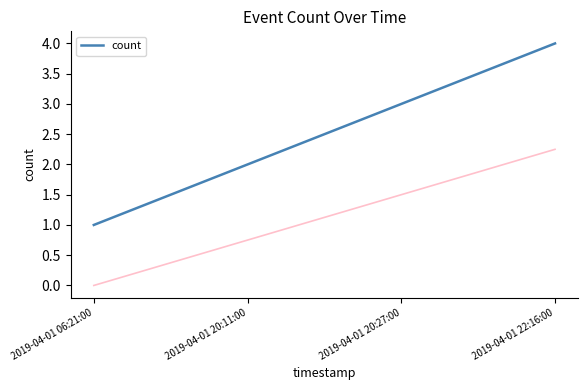

Does the chart display data point markers on the line(s)?

No